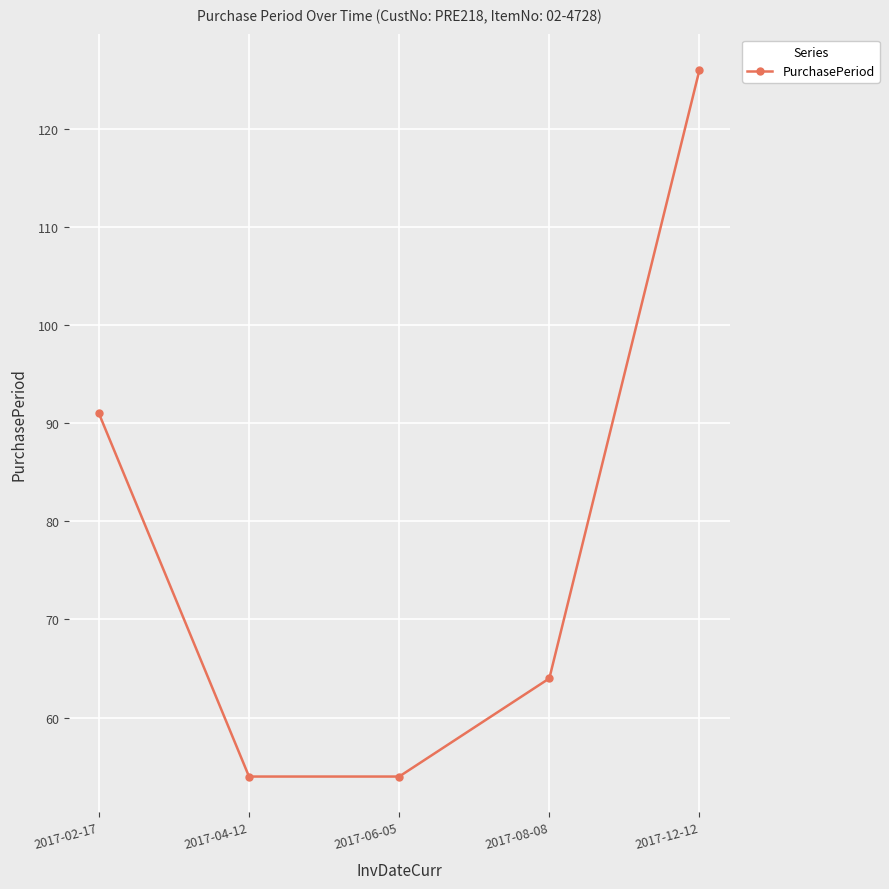

True or false: the data has more than 2 interior local peaks.

False